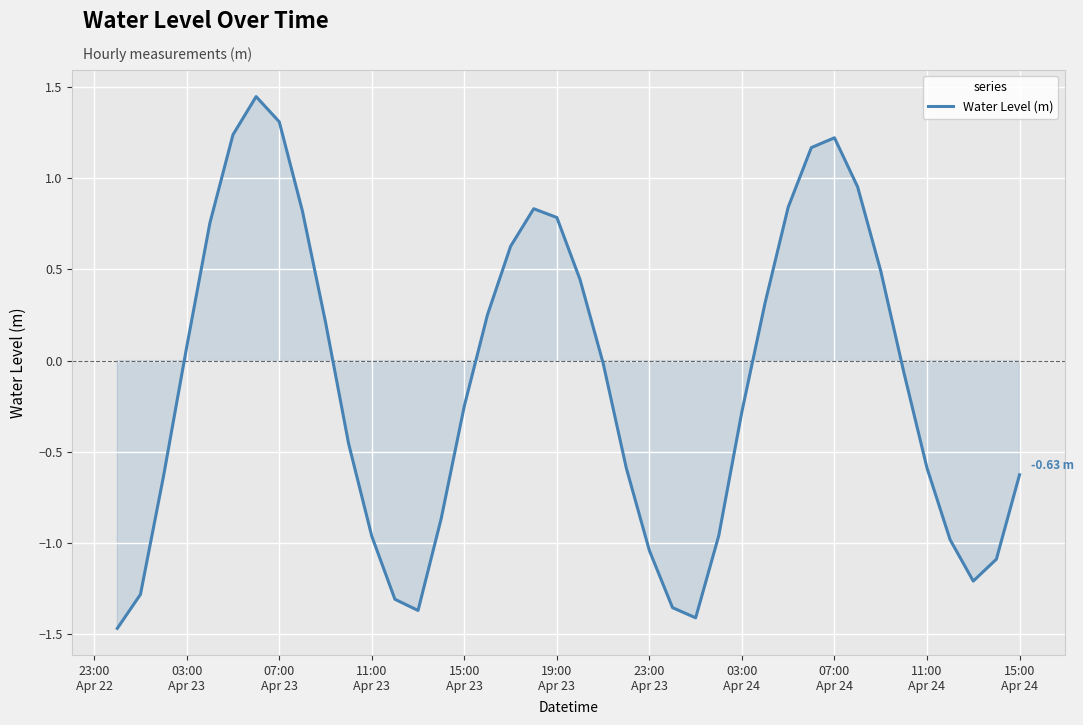

What is the difference between the maximum and minimum values?

2.9